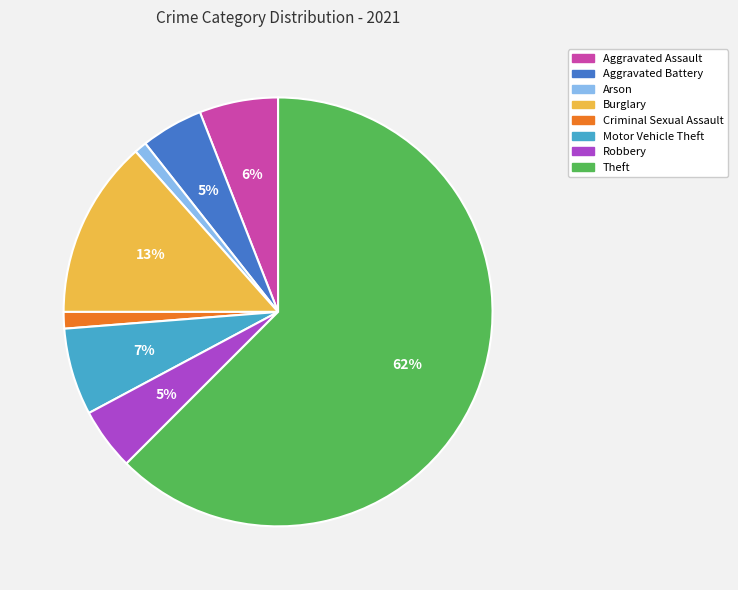

What is the ratio of the value at Motor Vehicle Theft to the value at Aggravated Battery?

1.4